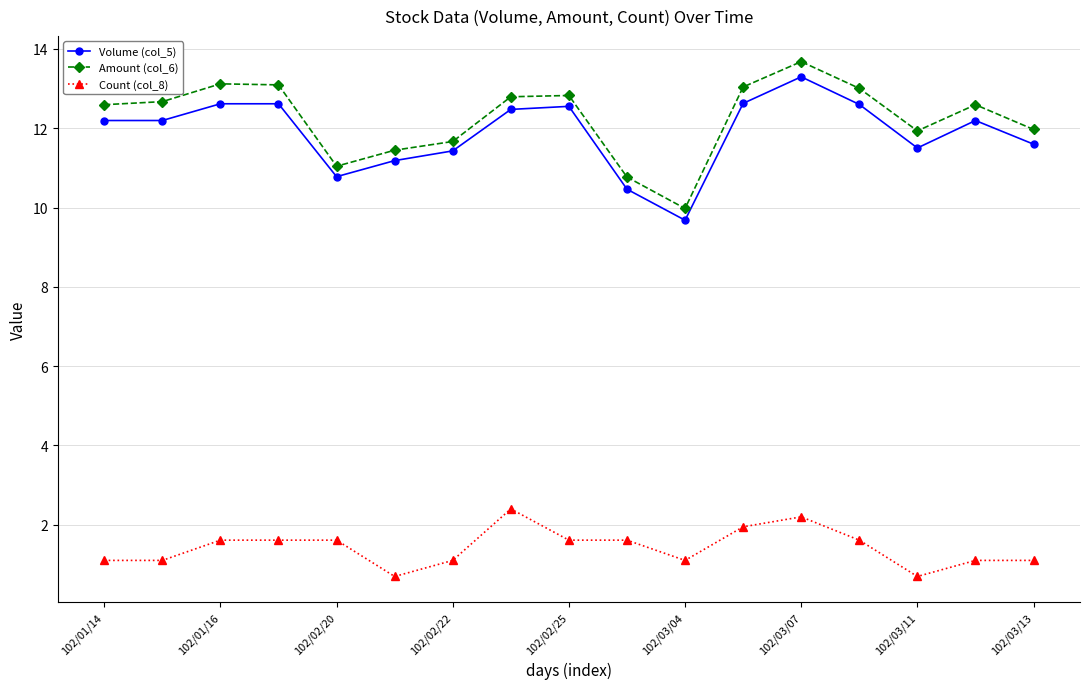

How many lines are shown in the chart?

3